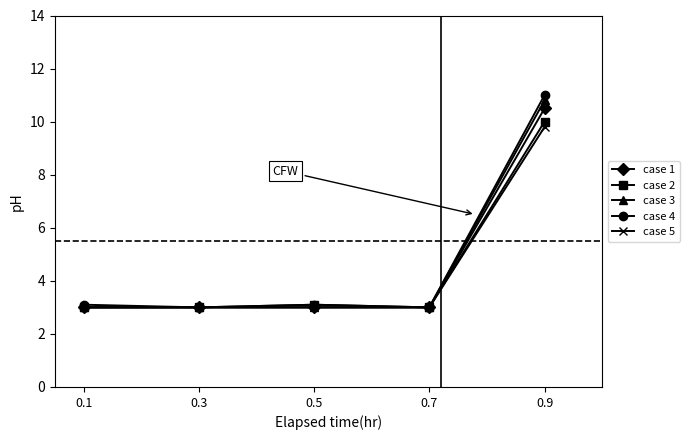

What is the average value of the case 2 series?

4.4